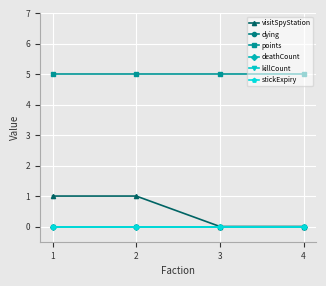

Reading left to right, list all the values displayed in this chart.

visitSpyStation: 1	1	0	0
dying: 0	0	0	0
points: 5	5	5	5
deathCount: 0	0	0	0
killCount: 0	0	0	0
stickExpiry: 0	0	0	0